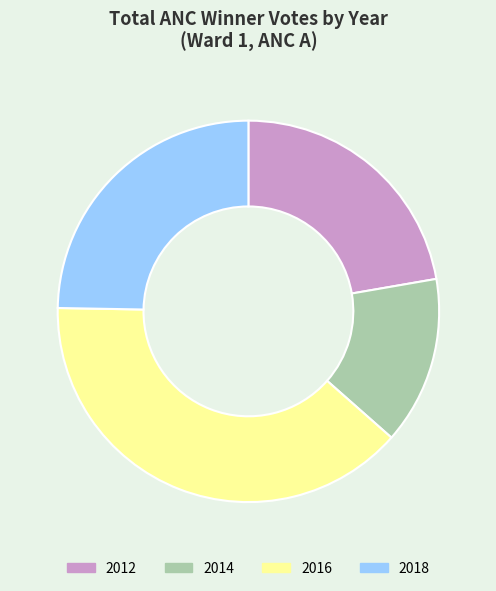

Is it true that 2016 is 39% of the pie?

True